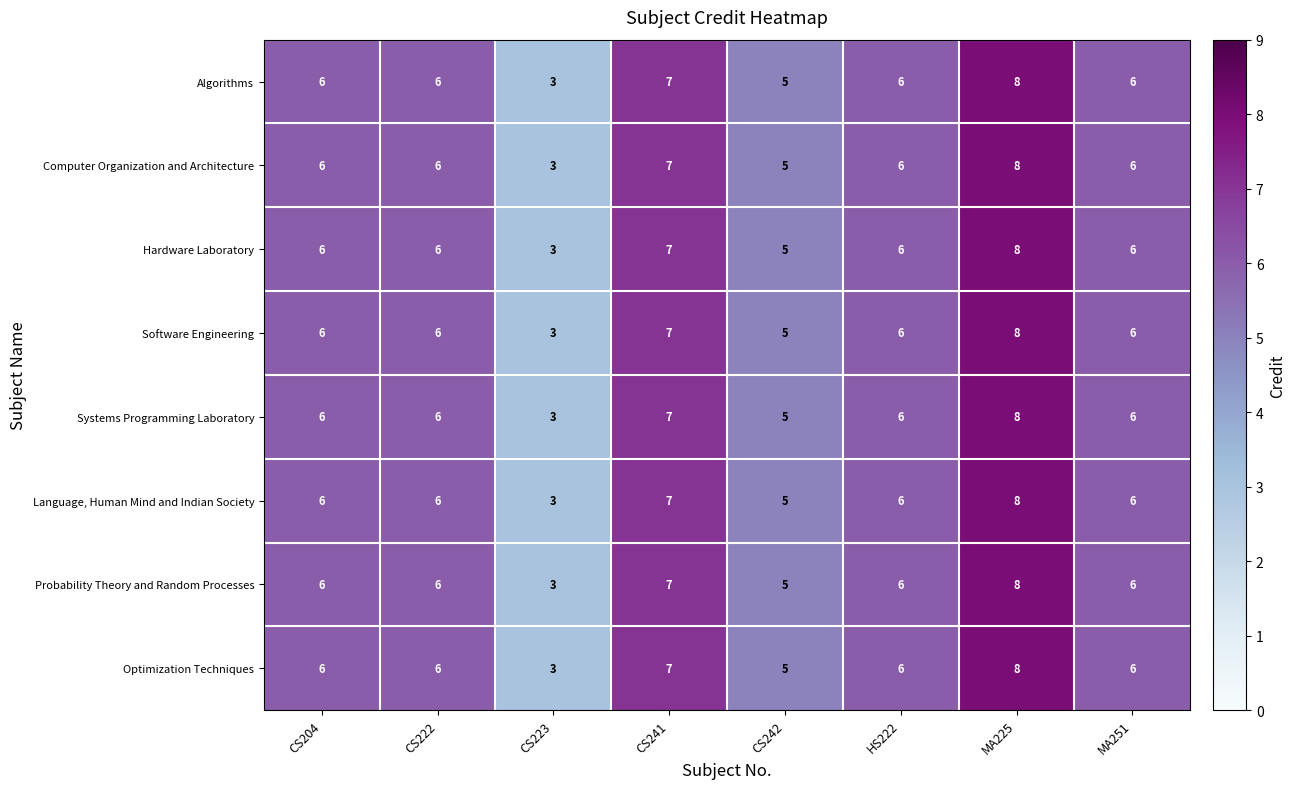

Is it true that Systems Programming Laboratory equals 6 at MA251?

True